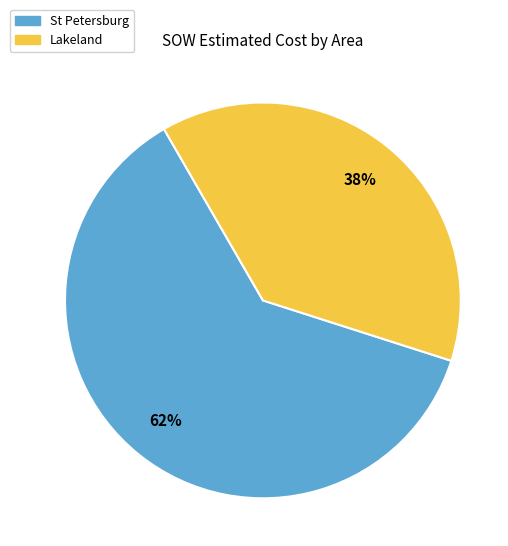

Is there any slice that represents more than half of the pie?

Yes